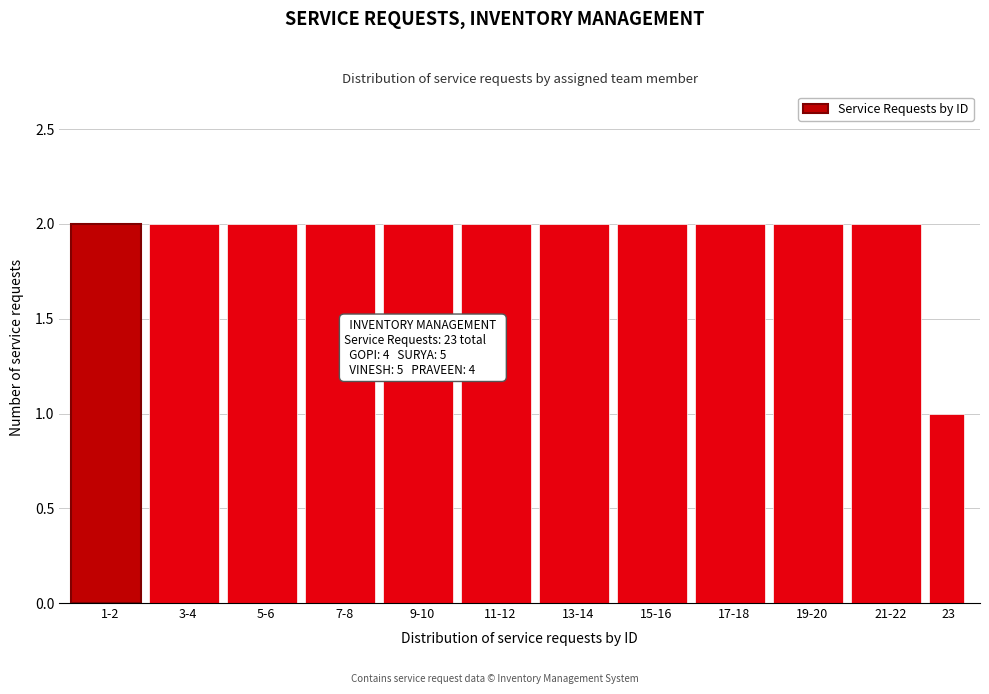

Reading left to right, list all the values displayed in this chart.

1-2=2	3-4=2	5-6=2	7-8=2	9-10=2	11-12=2	13-14=2	15-16=2	17-18=2	19-20=2	21-22=2	23=1